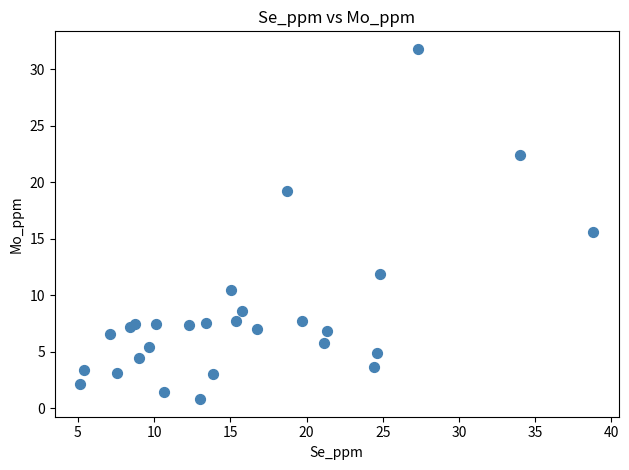

What Y value in the scatter plot is closest to 16?

15.6